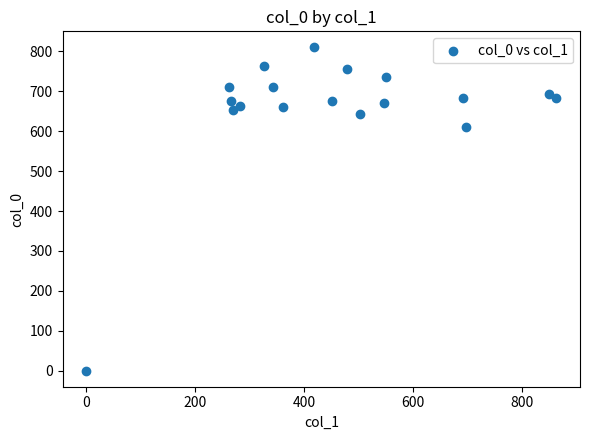

What is the range of Y values (max minus min)?

810.0